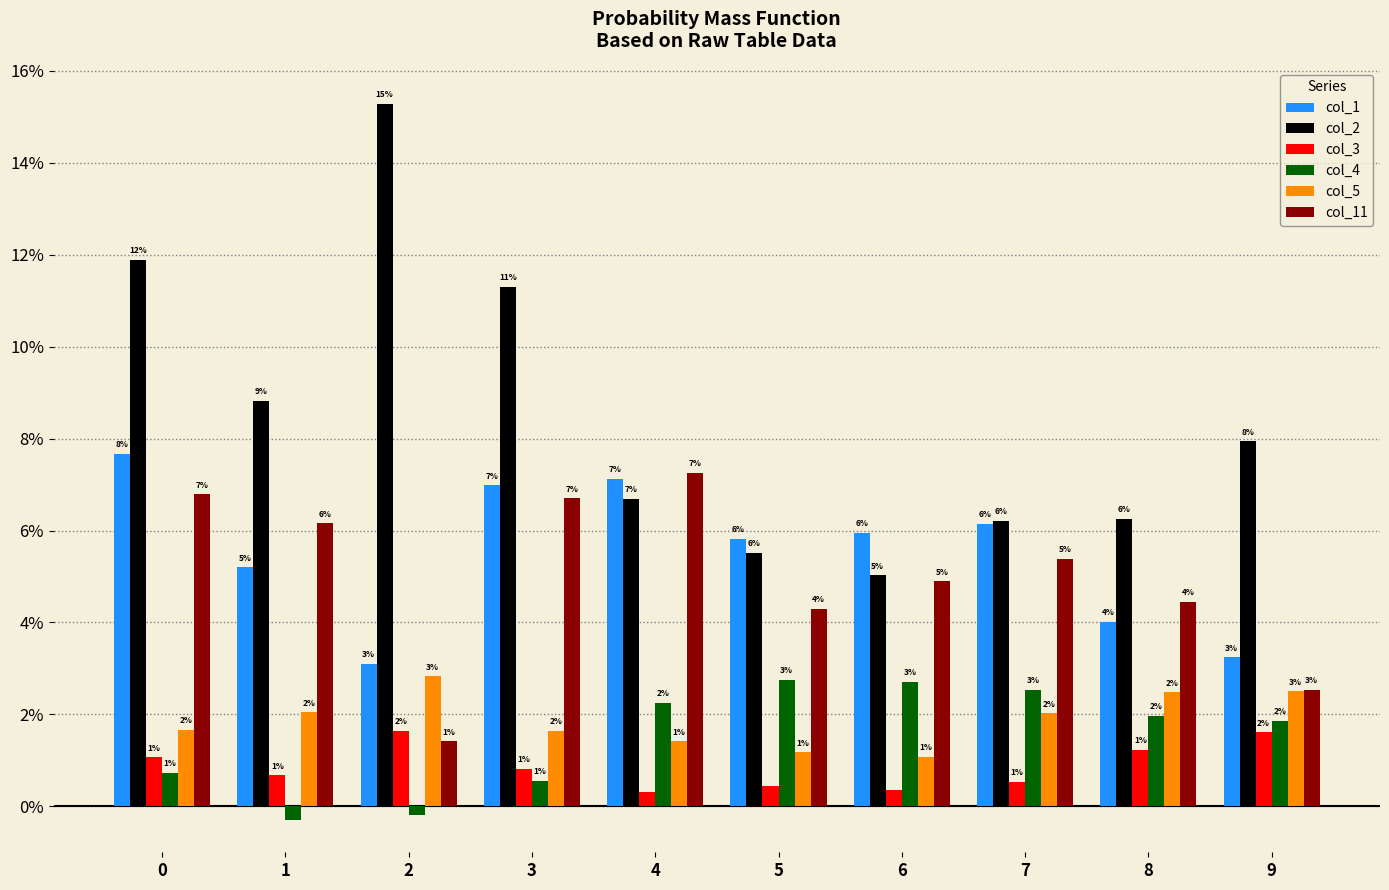

Does the chart contain stacked bars?

No